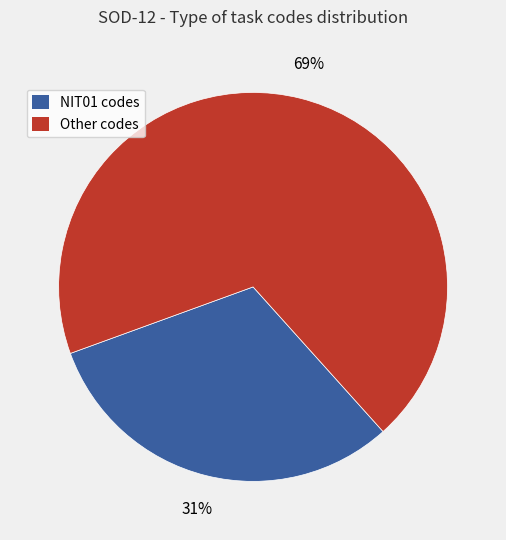

Which category has the smallest portion of the pie?

NIT01 codes